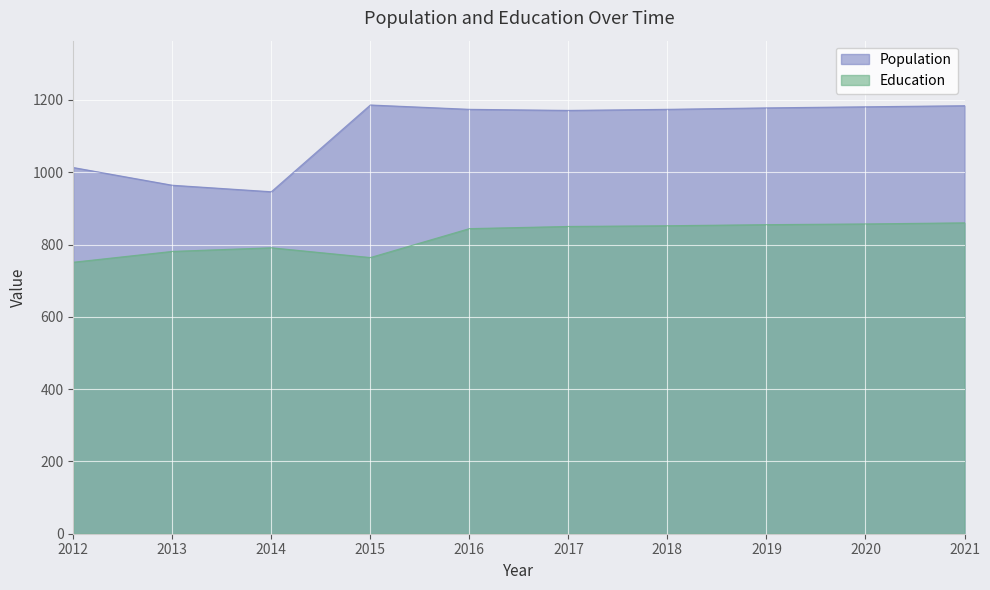

Reading left to right, transcribe all the data shown in this chart.

Education: 2012=751	2013=781	2014=791	2015=764	2016=844	2017=850	2018=852	2019=855	2020=857	2021=860
Population: 2012=1013	2013=964	2014=946	2015=1186	2016=1174	2017=1171	2018=1174	2019=1178	2020=1181	2021=1184